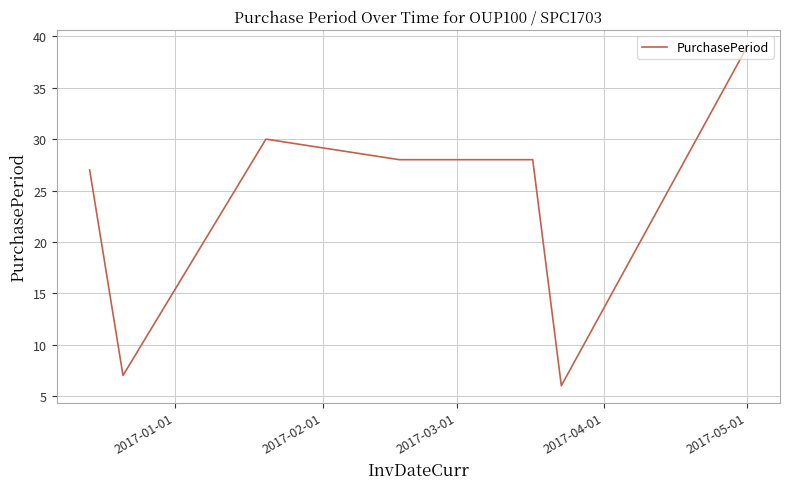

What is the difference between the maximum and minimum values?

33